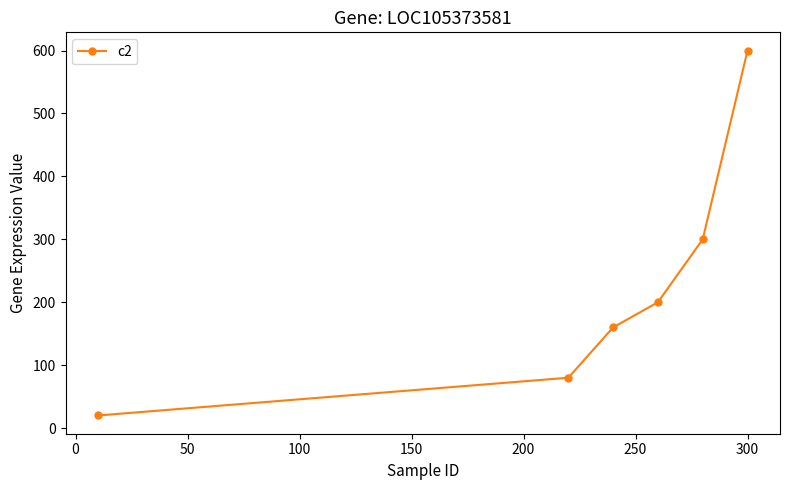

What is the greatest value displayed?

600